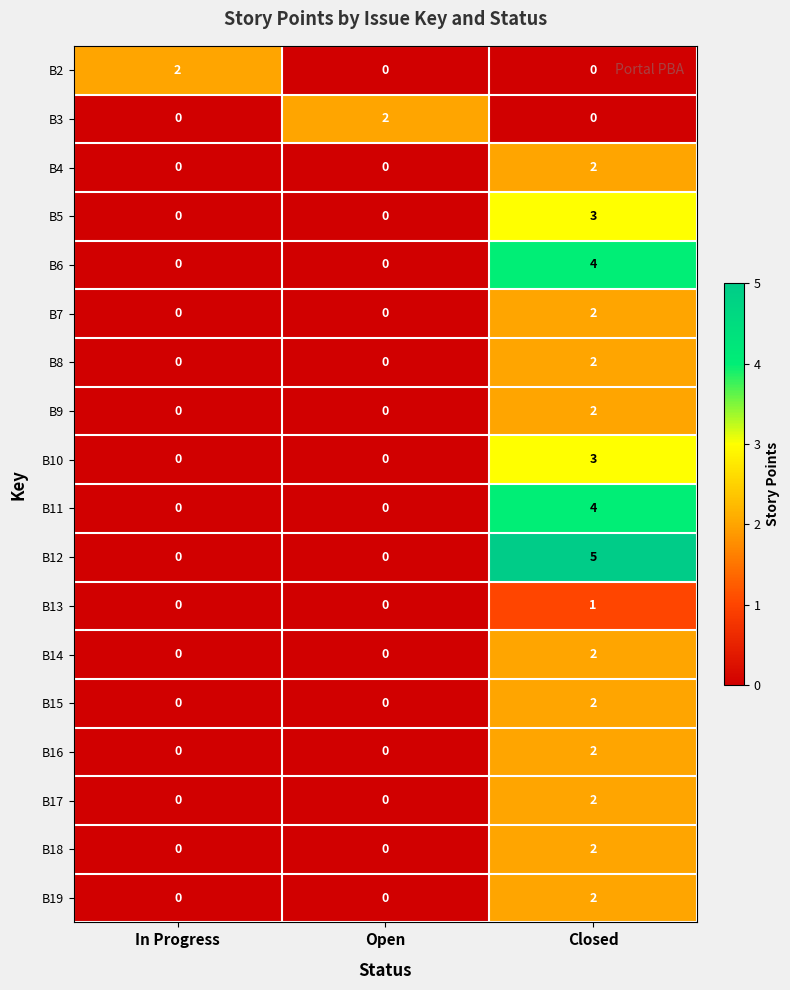

What is the spread (max minus min) of values at Closed?

5